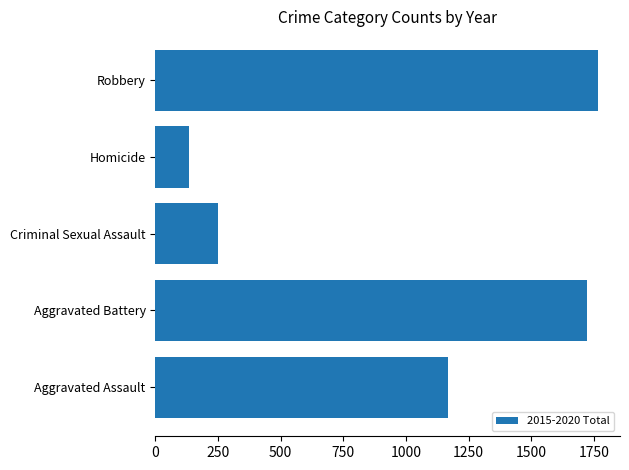

What is the sum of all values?

5040